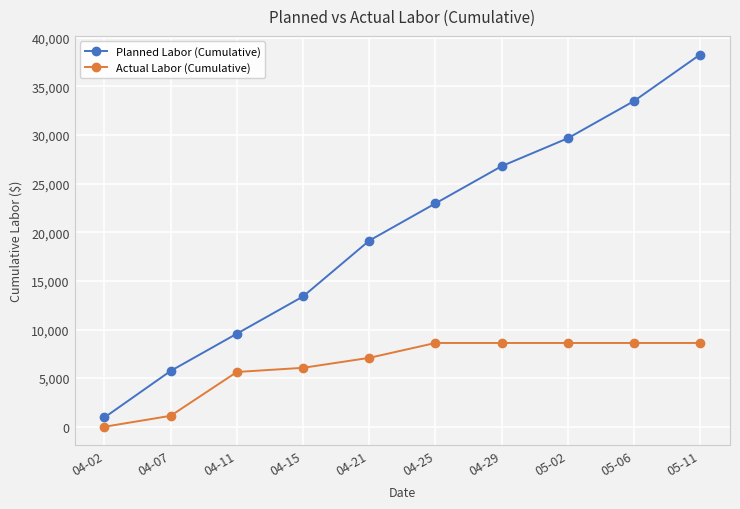

What is the average value of the Planned Labor (Cumulative) series?

20004.3